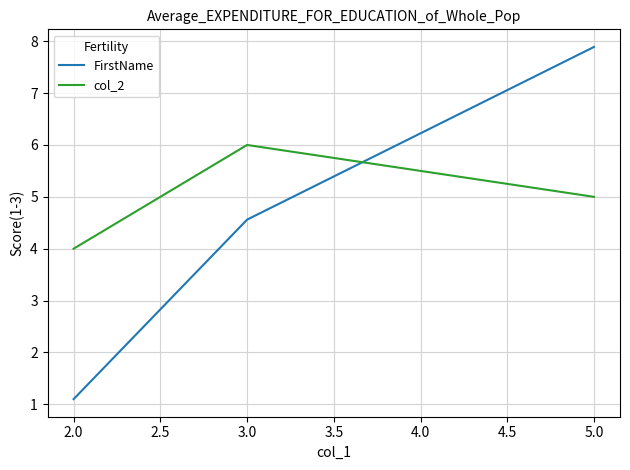

Rank the series by their maximum value, from highest to lowest.

FirstName, col_2